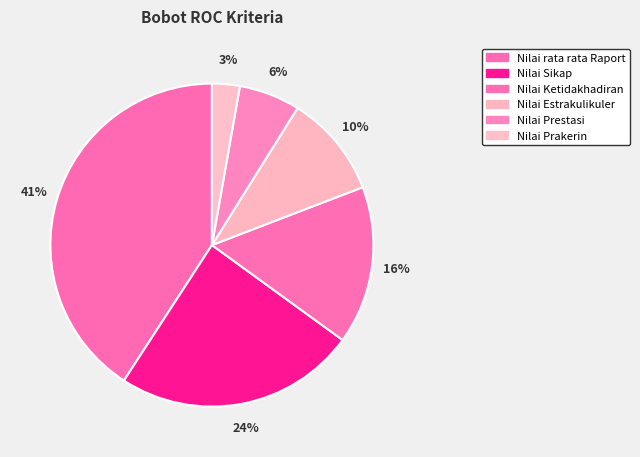

Which category has the biggest portion of the pie?

Nilai rata rata Raport